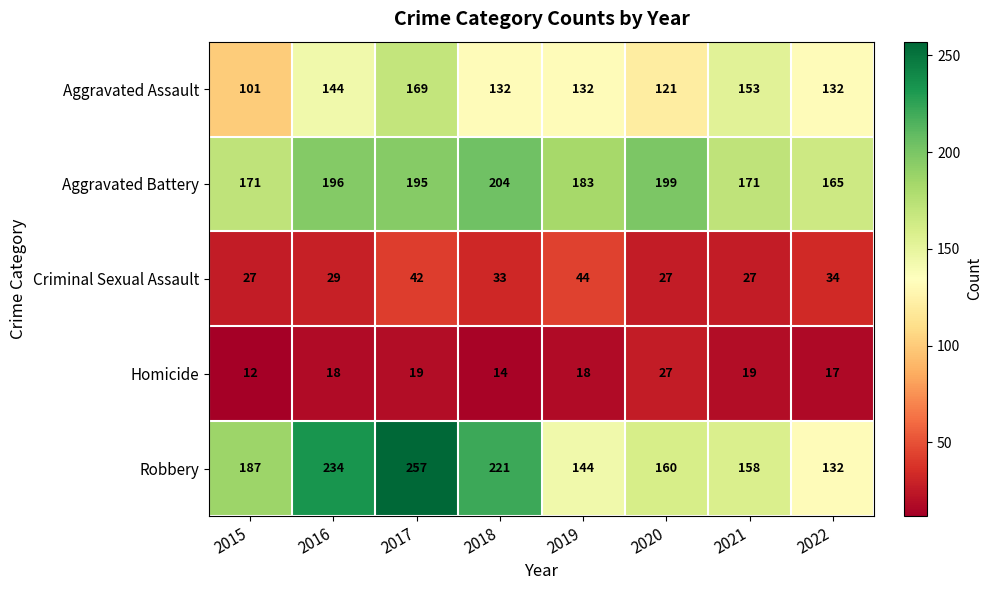

Which series has the largest range (max minus min)?

Robbery